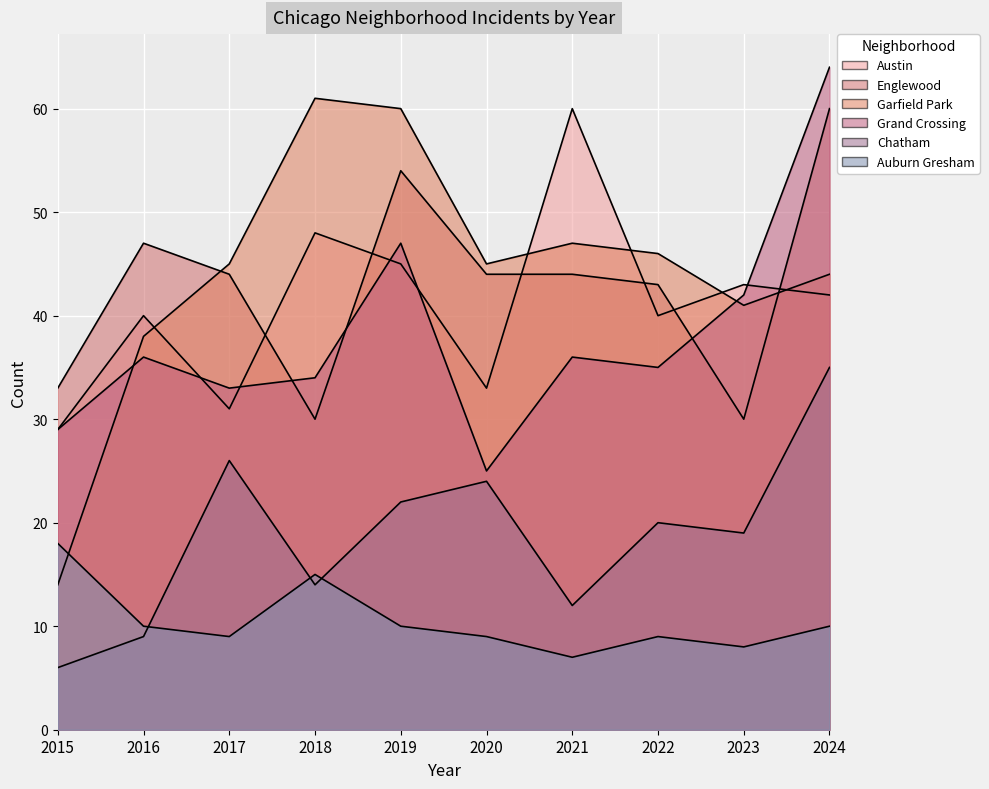

What is the approximate value of Austin at 2015?

29